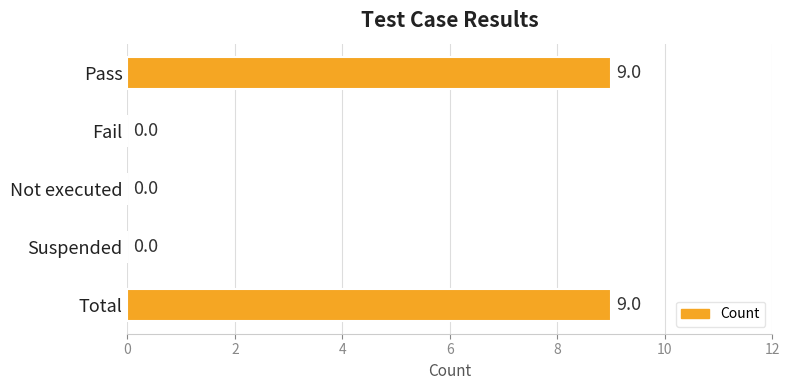

Which has a higher value, Suspended or Total?

Total